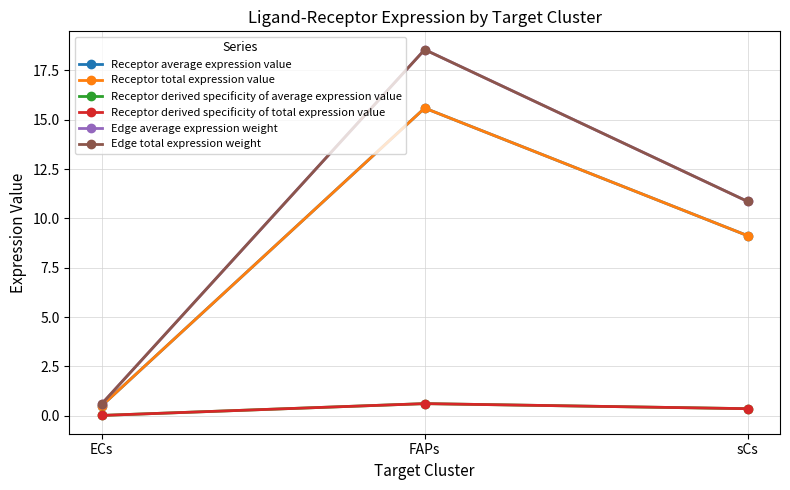

What is the label of the 2nd point from the right?

FAPs